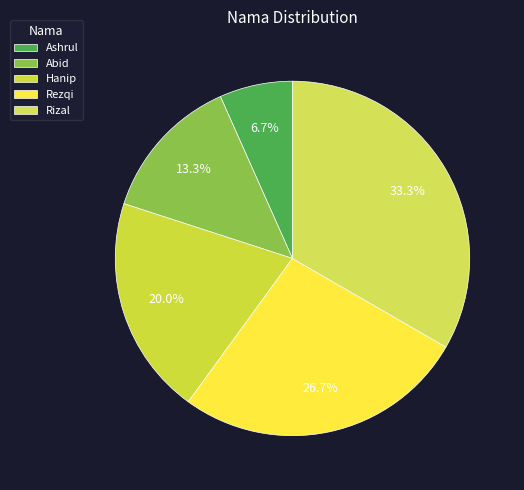

The Hanip slice represents 28% of the pie. True or false?

False